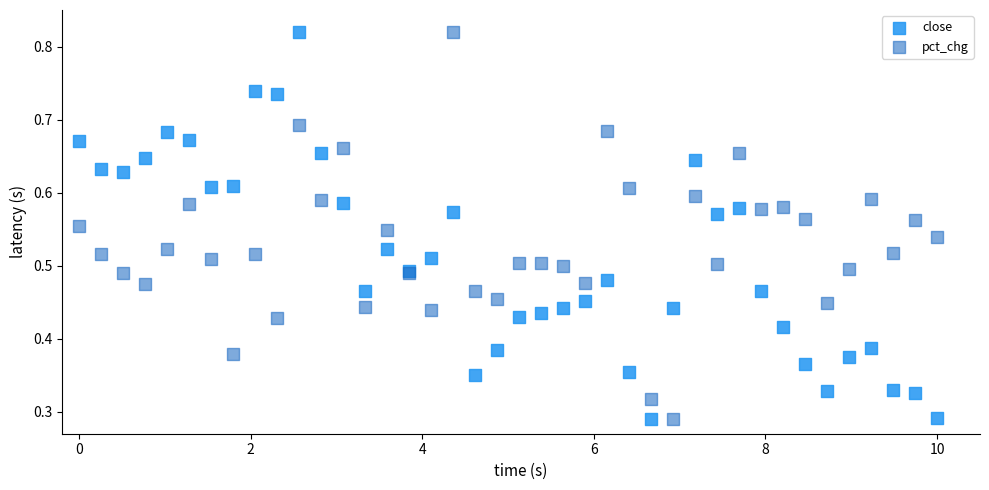

What are all the series names shown in the legend?

close, pct_chg